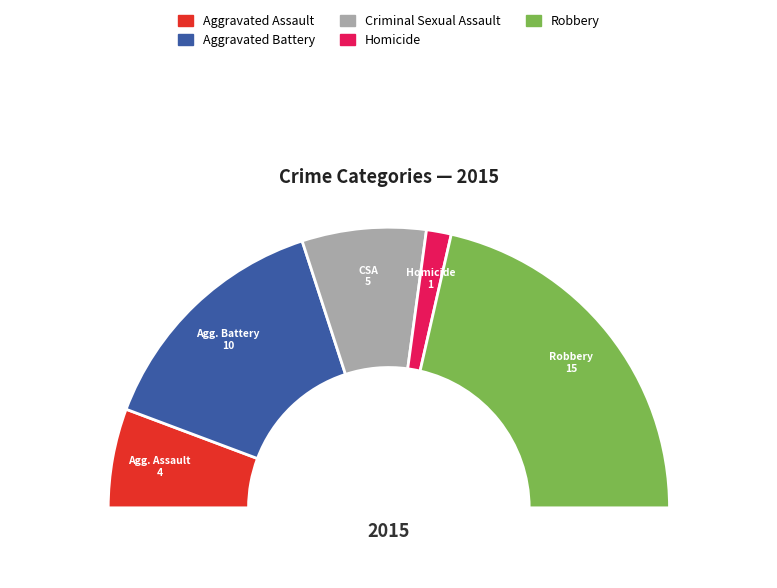

Which slice is the largest?

Robbery